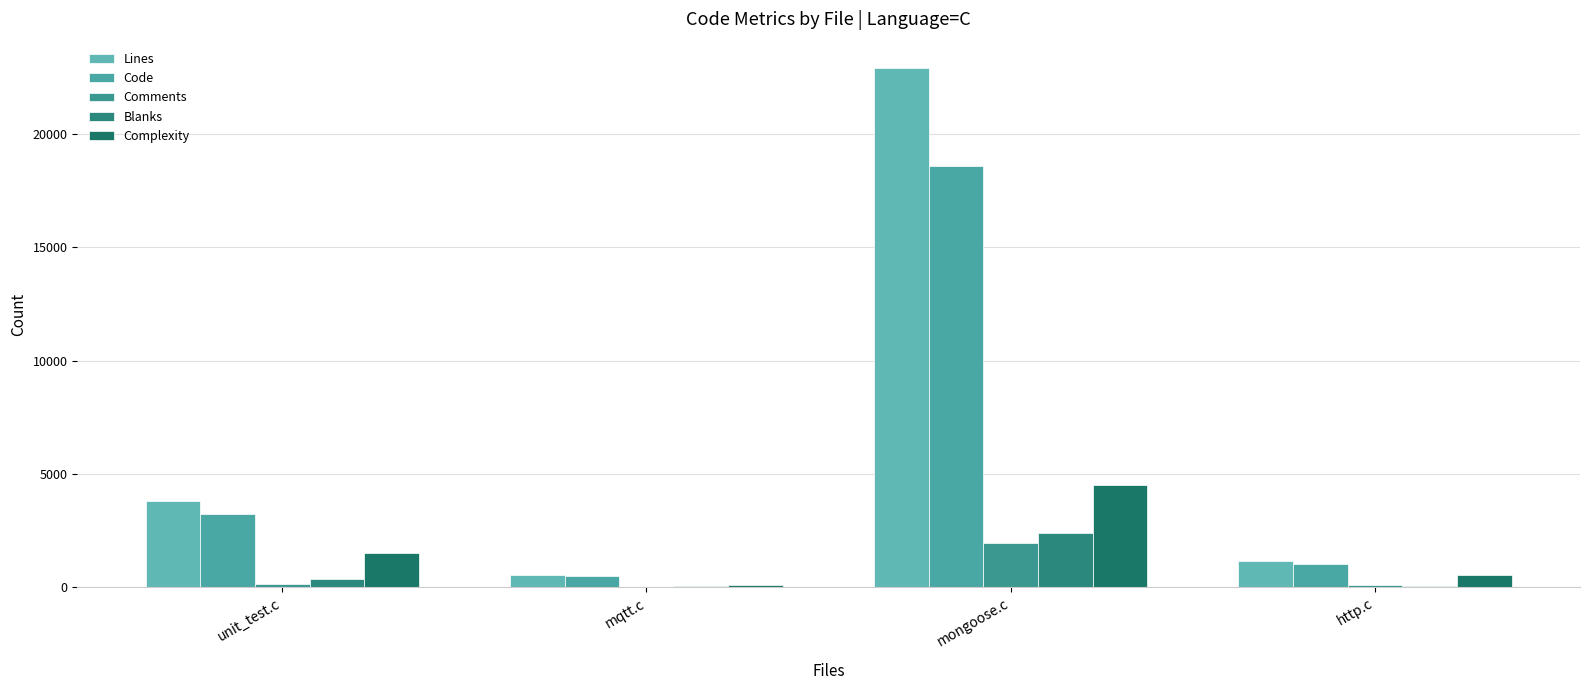

Reading right to left, extract all data points from this chart.

Lines: 1163	22918	547	3784
Code: 1005	18600	490	3251
Comments: 82	1936	5	151
Blanks: 76	2382	52	382
Complexity: 552	4519	97	1525